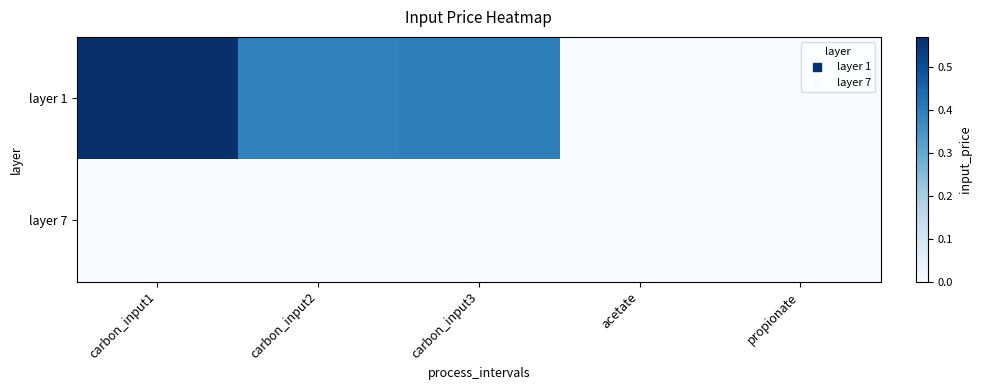

What is the maximum value shown in the chart?

0.6